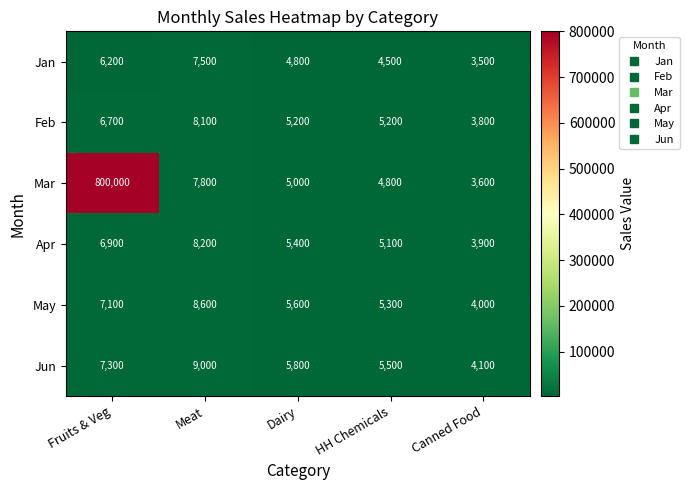

Which series has the largest range (max minus min)?

Mar